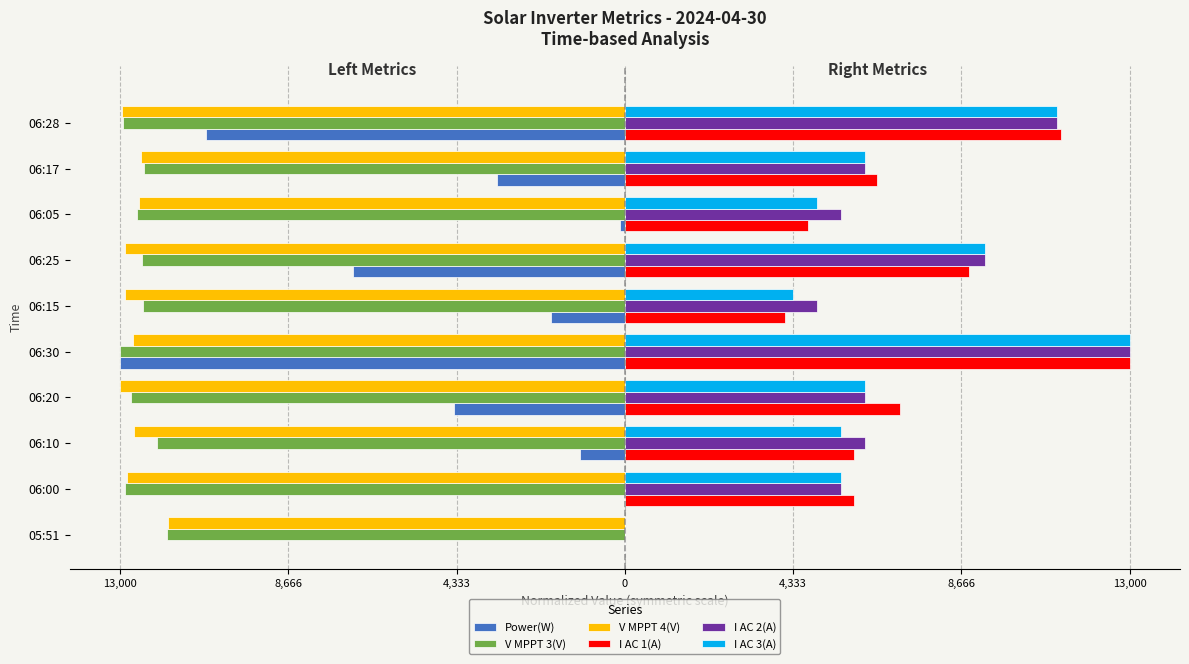

What are all the series names shown in the legend?

Power(W), V MPPT 3(V), V MPPT 4(V), I AC 1(A), I AC 2(A), I AC 3(A)